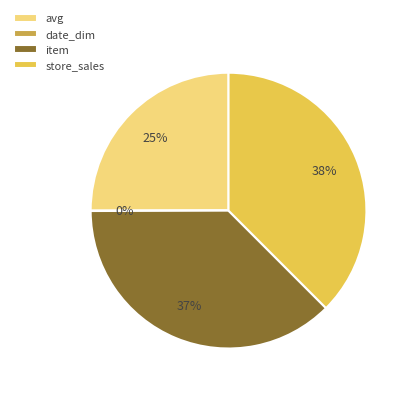

True or false: store_sales accounts for 38% of the total.

True